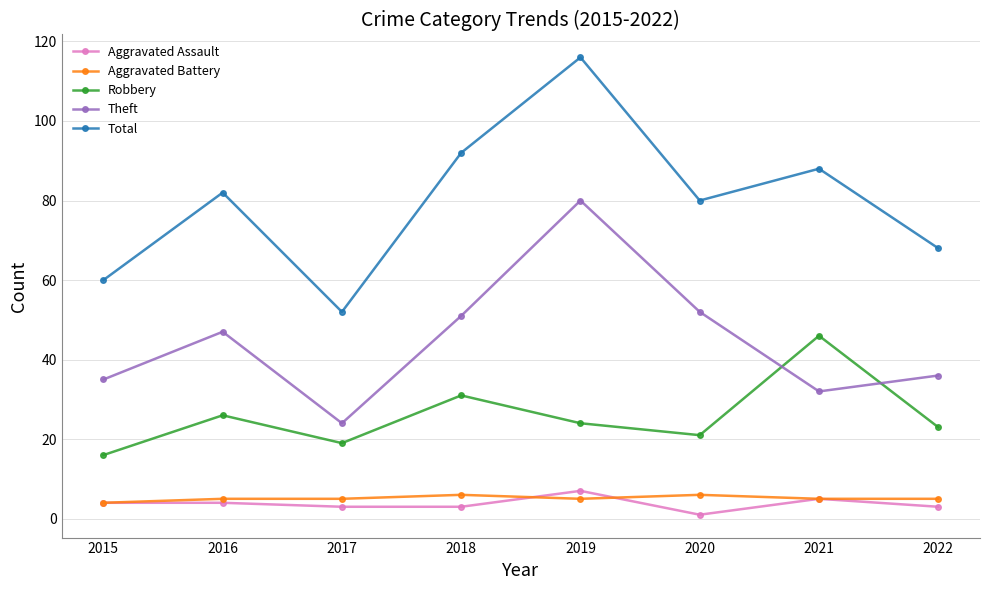

What is the highest value of the Theft series?

80